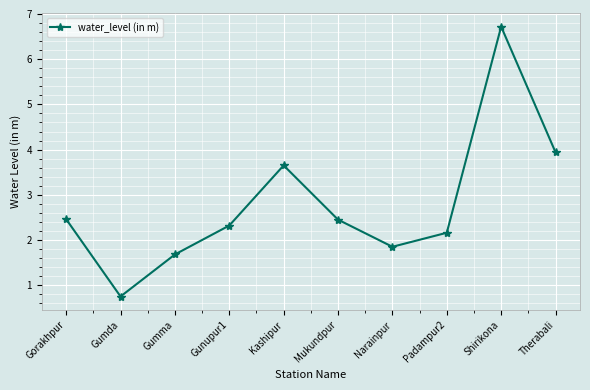

True or false: there are more than 2 points higher than both neighbors.

False